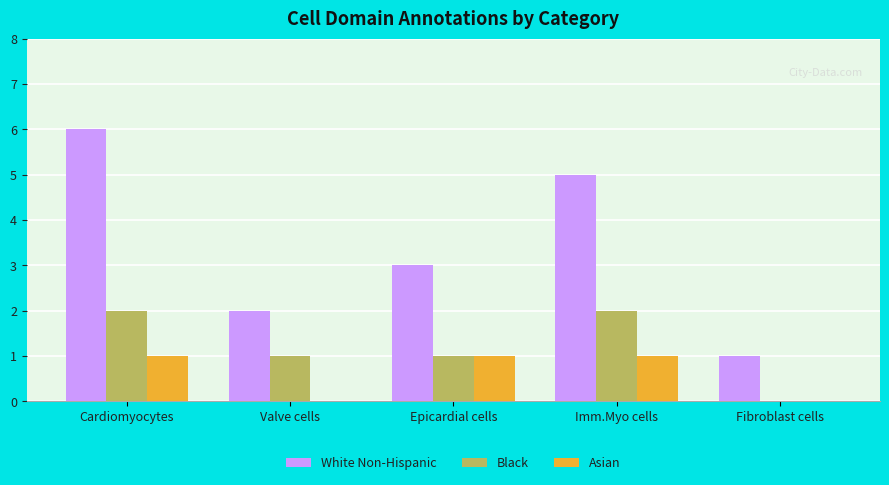

How many series are shown in this chart?

3